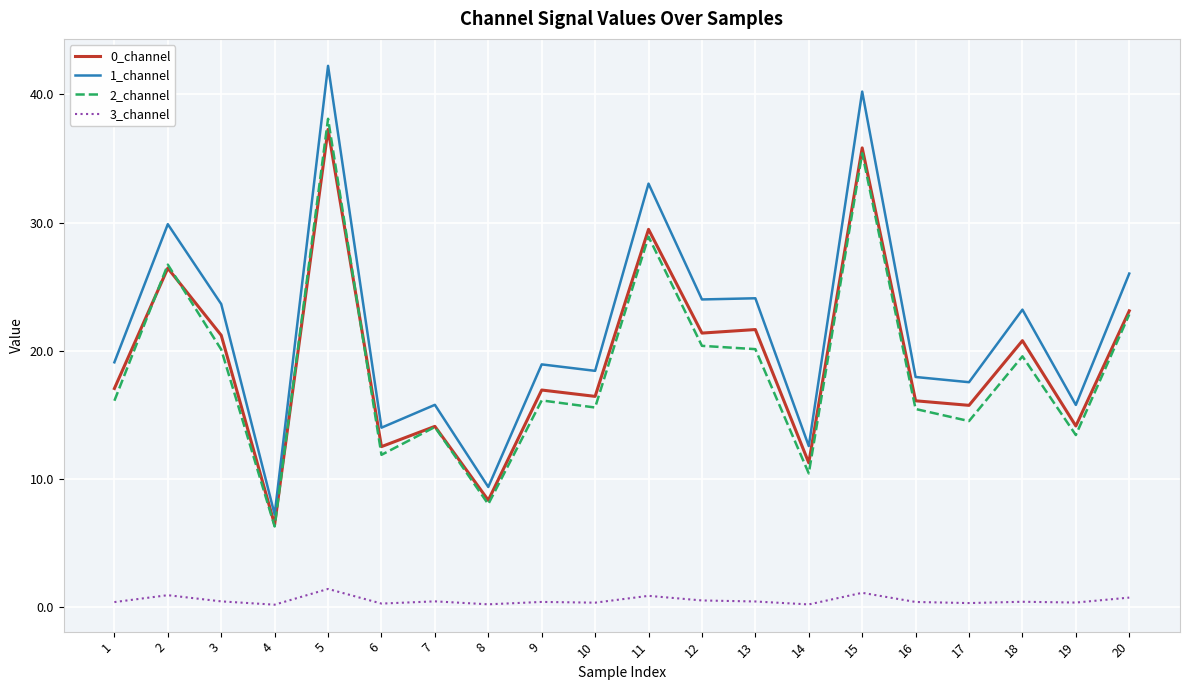

What is the minimum value for 2_channel?

6.3